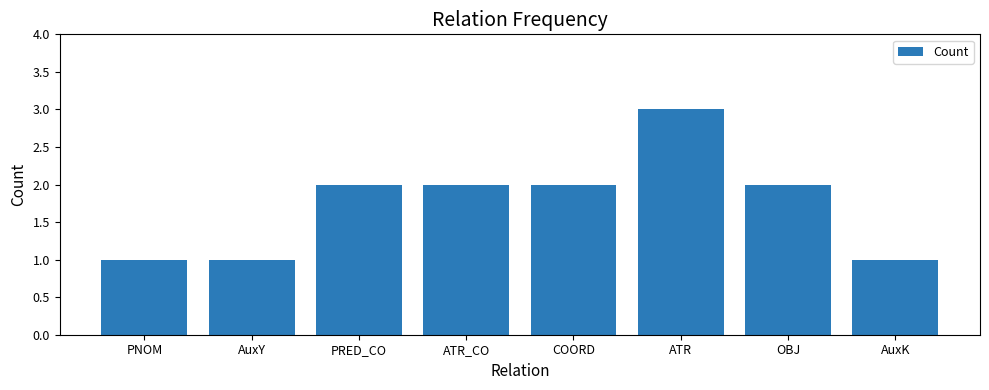

Are the bars horizontal?

No